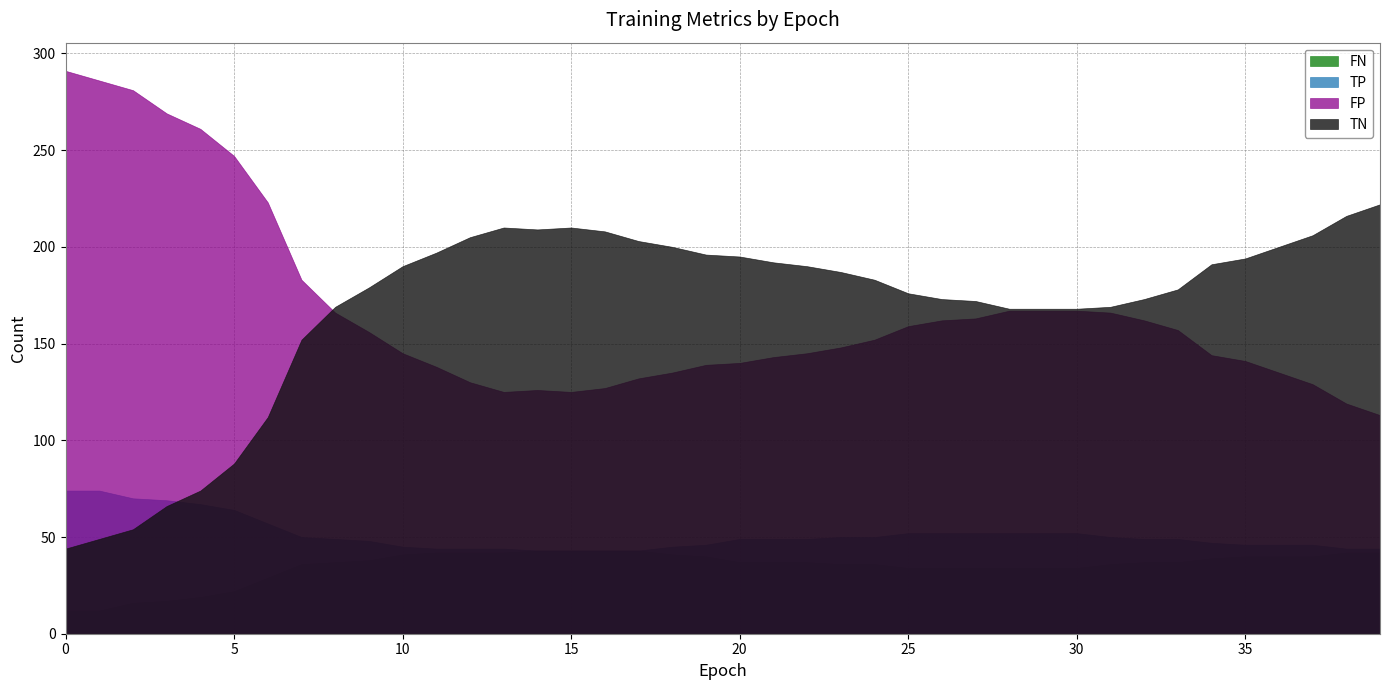

True or false: FP and TP intersect in this chart.

False